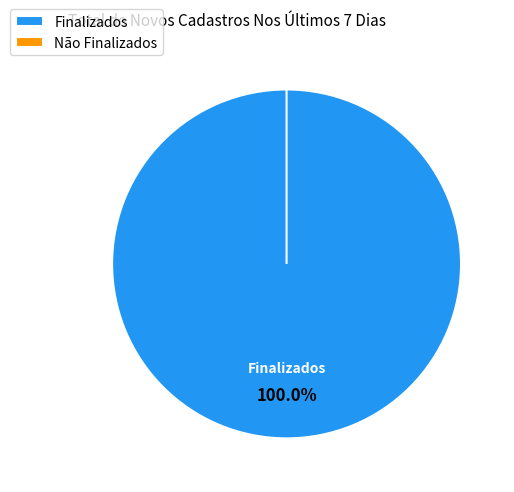

How many slices are in this pie chart?

2